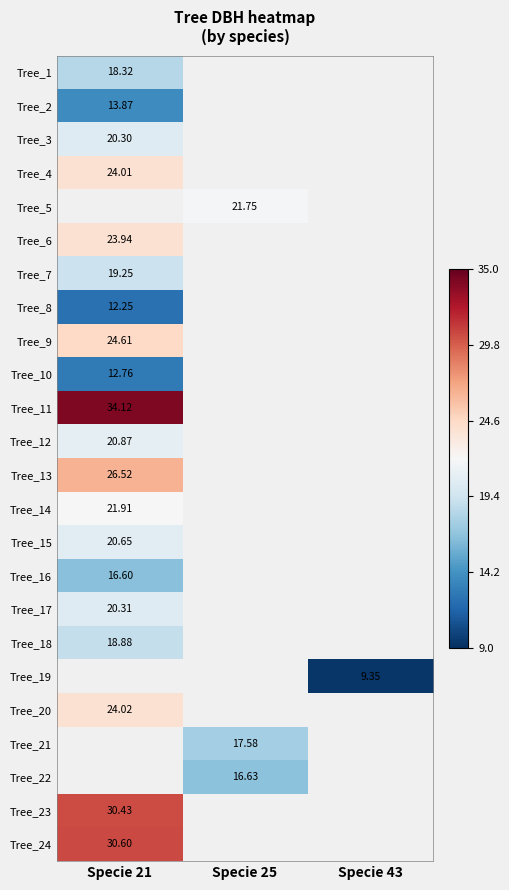

True or false: Tree_12 has a value of 20.9 at Specie 21.

True